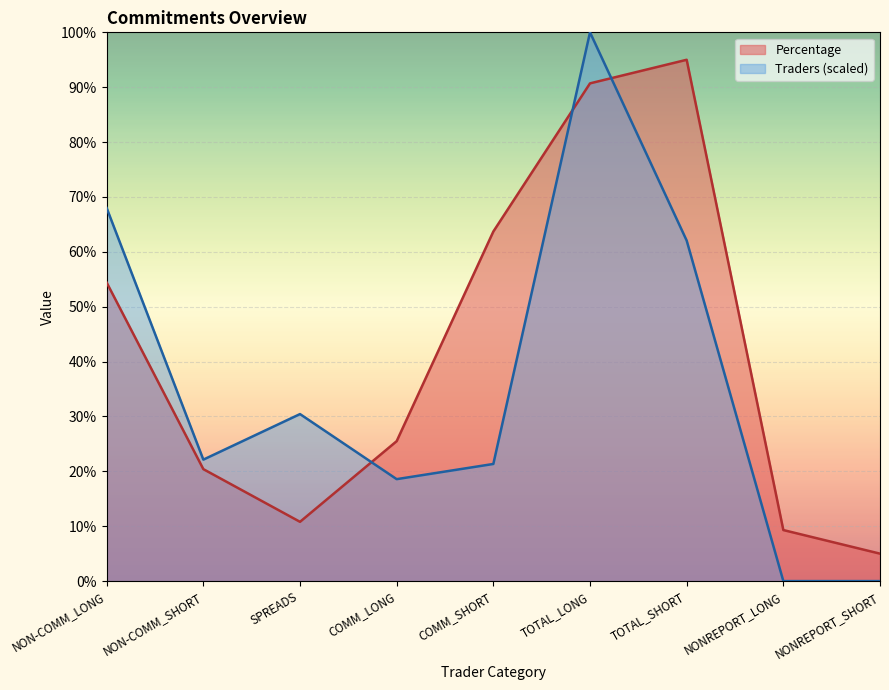

Which series has the largest total across all categories?

Percentage